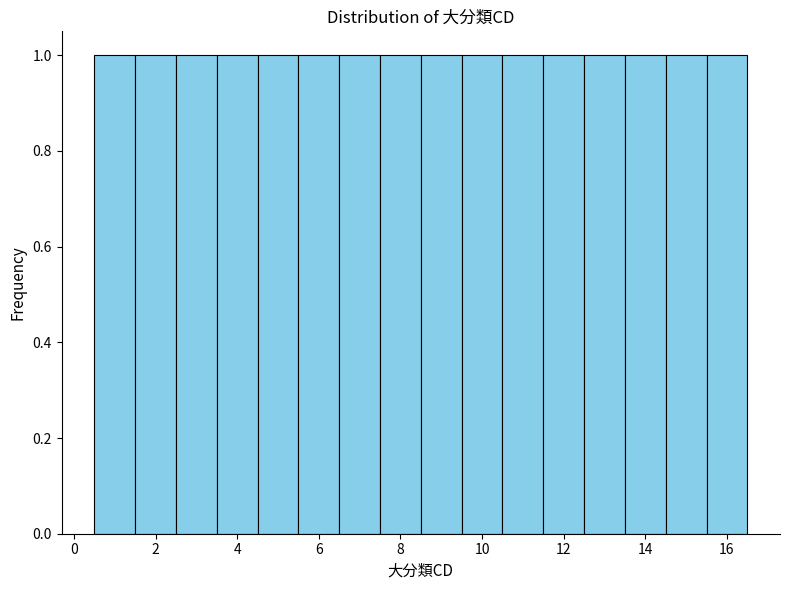

Reading left to right, transcribe this chart: for each bar, give the range it covers on the x-axis and its height. Neither the bar edges nor the heights are printed on the chart, so give them approximately, as read against the axes.

0.5 to 1.5: 1
1.5 to 2.5: 1
2.5 to 3.5: 1
3.5 to 4.5: 1
4.5 to 5.5: 1
5.5 to 6.5: 1
6.5 to 7.5: 1
7.5 to 8.5: 1
8.5 to 9.5: 1
9.5 to 10.5: 1
10.5 to 11.5: 1
11.5 to 12.5: 1
12.5 to 13.5: 1
13.5 to 14.5: 1
14.5 to 15.5: 1
15.5 to 16.5: 1